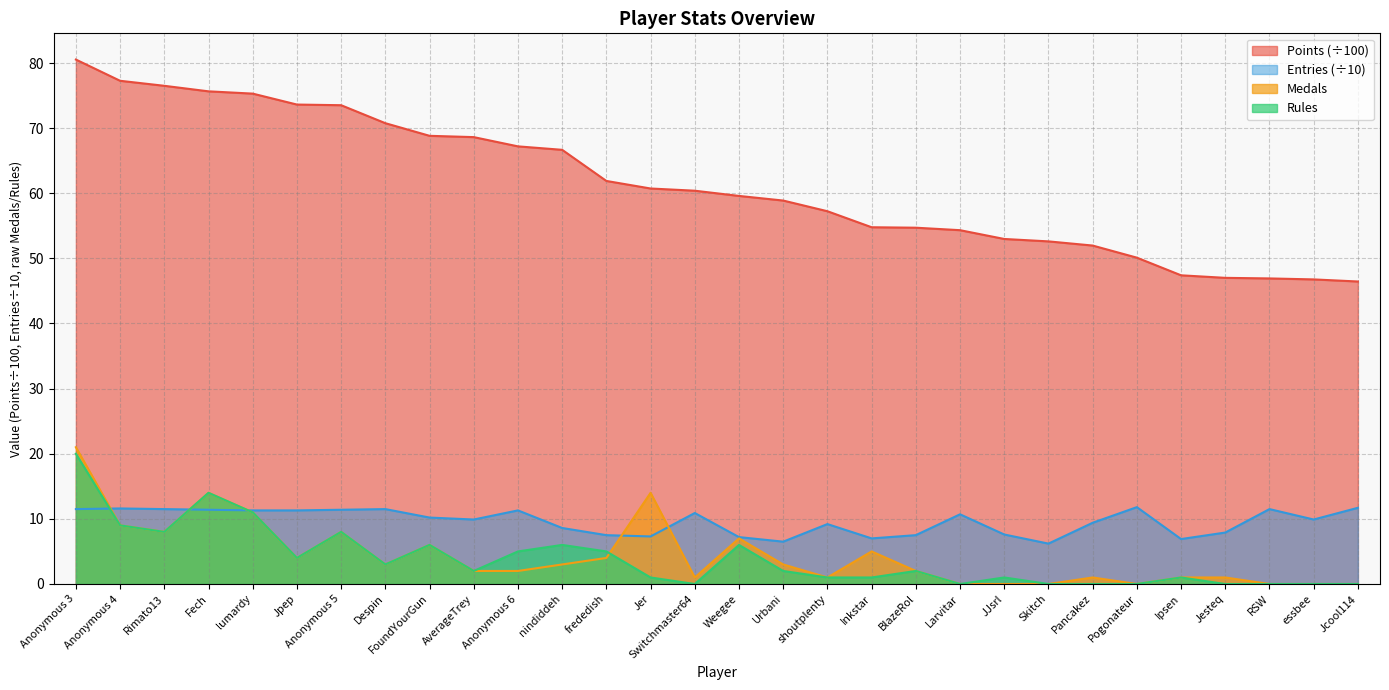

What is the difference between the highest and lowest values at AverageTrey?

66.6